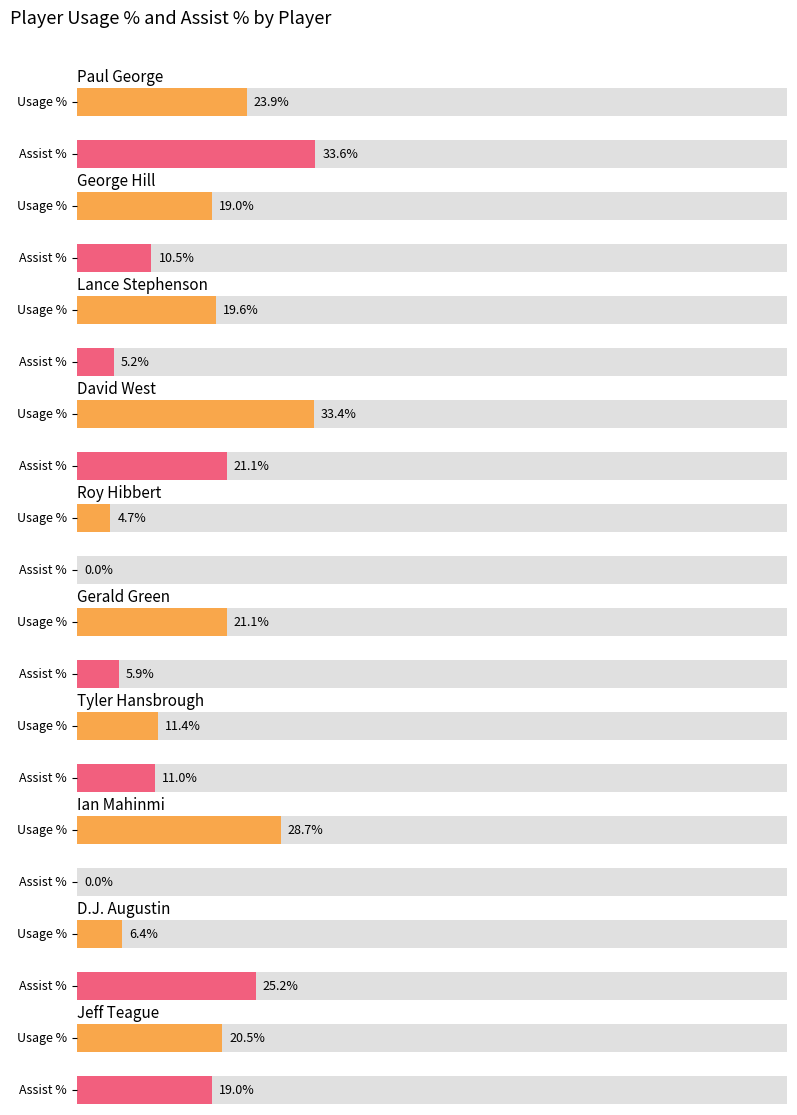

Are the bars grouped side by side (vs. stacked)?

Yes